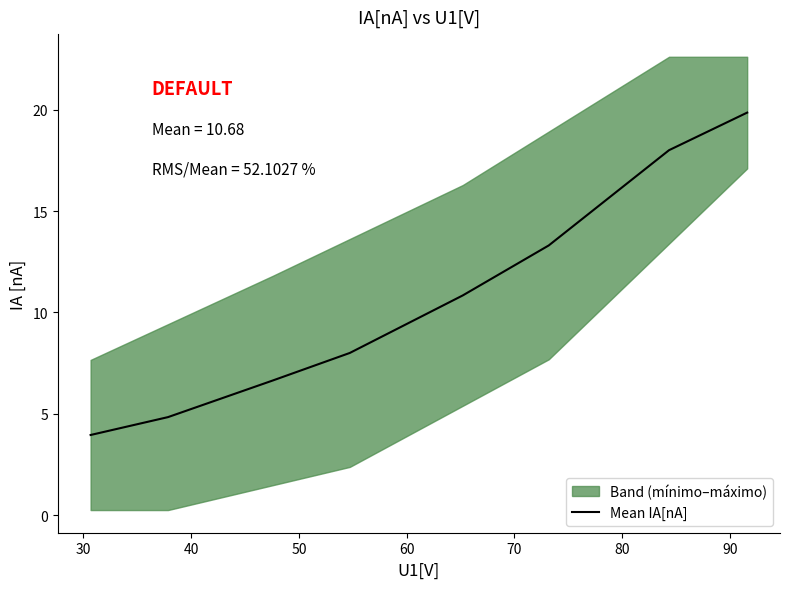

What is the value of the 1st point from the left?

4.0